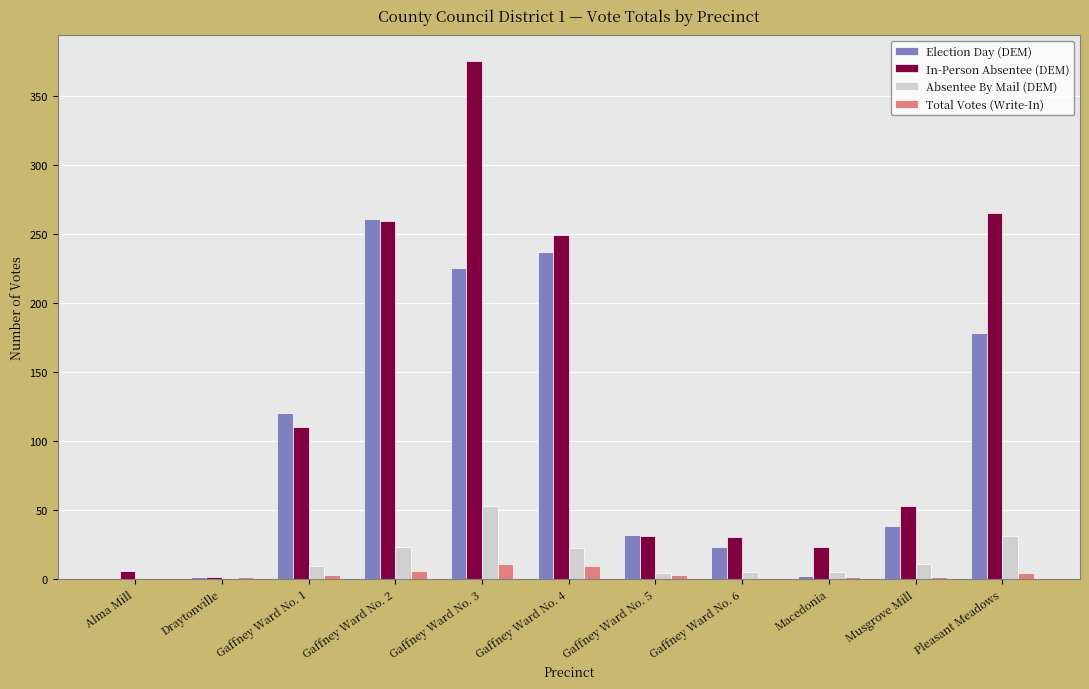

The Election Day (DEM) series shows 280 at Pleasant Meadows. True or false?

False